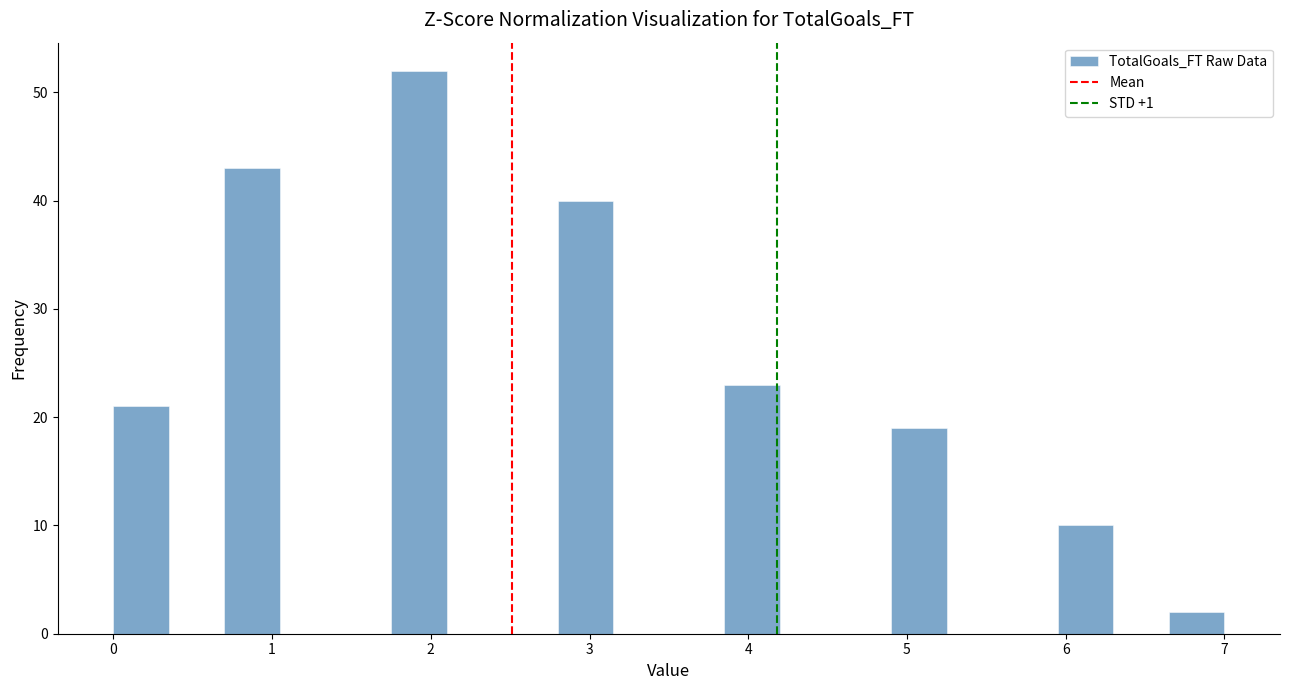

Read against the x-axis, roughly where is the centre of the tallest bar?

1.9